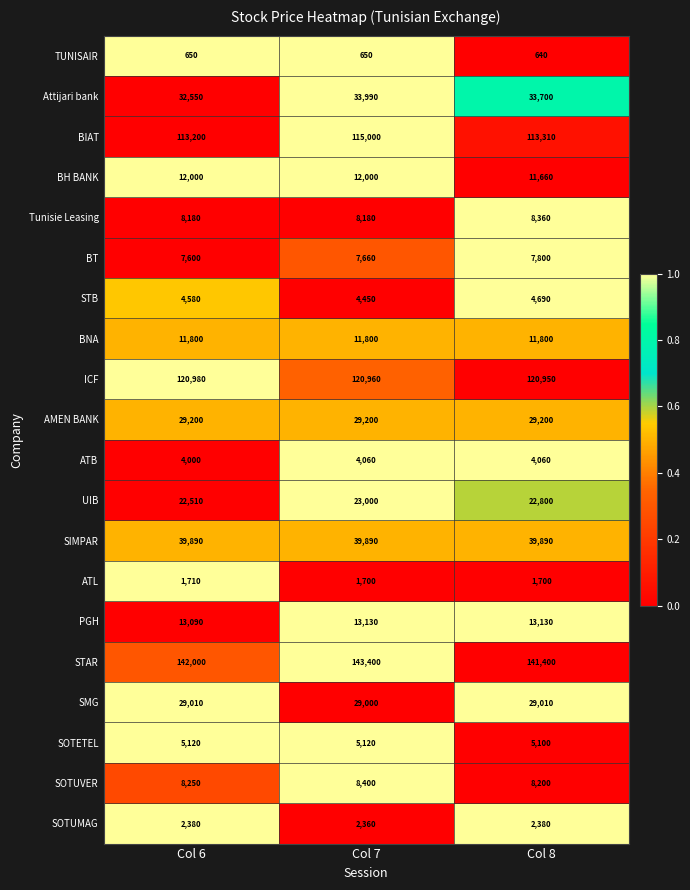

List the series in order of their peak value, highest first.

STAR, ICF, BIAT, SIMPAR, Attijari bank, AMEN BANK, SMG, UIB, PGH, BH BANK, BNA, SOTUVER, Tunisie Leasing, BT, SOTETEL, STB, ATB, SOTUMAG, ATL, TUNISAIR